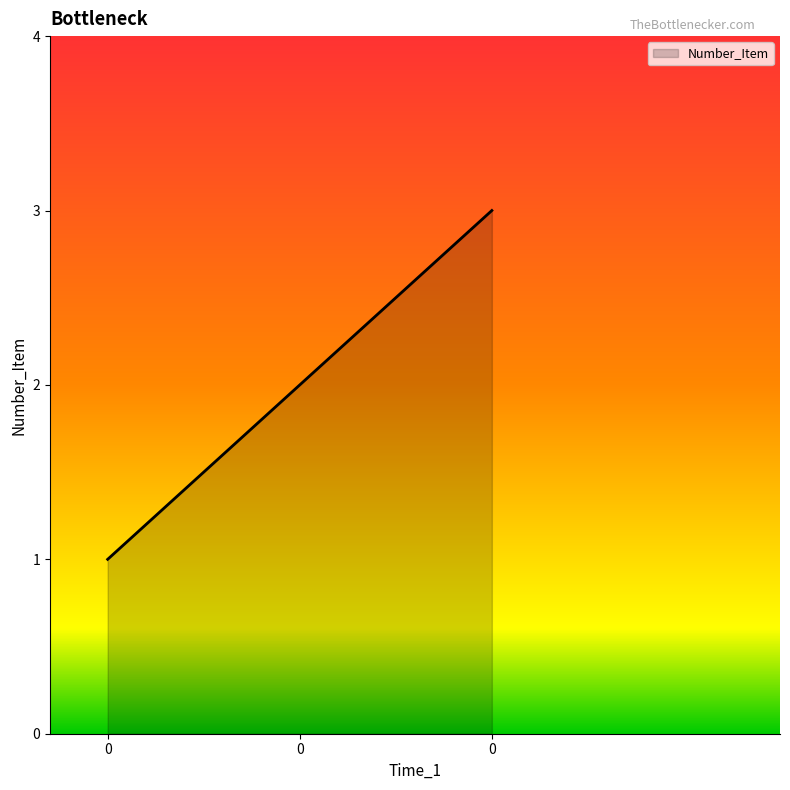

How many categories are shown in the chart?

3